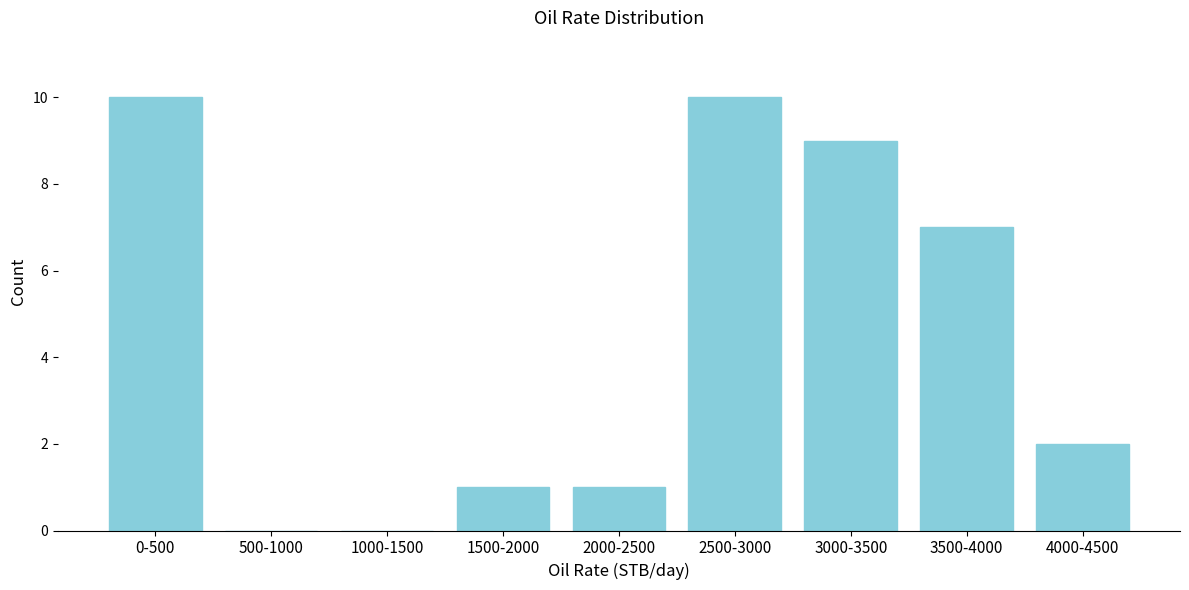

Reading right to left, list all the values displayed in this chart.

4000-4500=2	3500-4000=7	3000-3500=9	2500-3000=10	2000-2500=1	1500-2000=1	1000-1500=0	500-1000=0	0-500=10